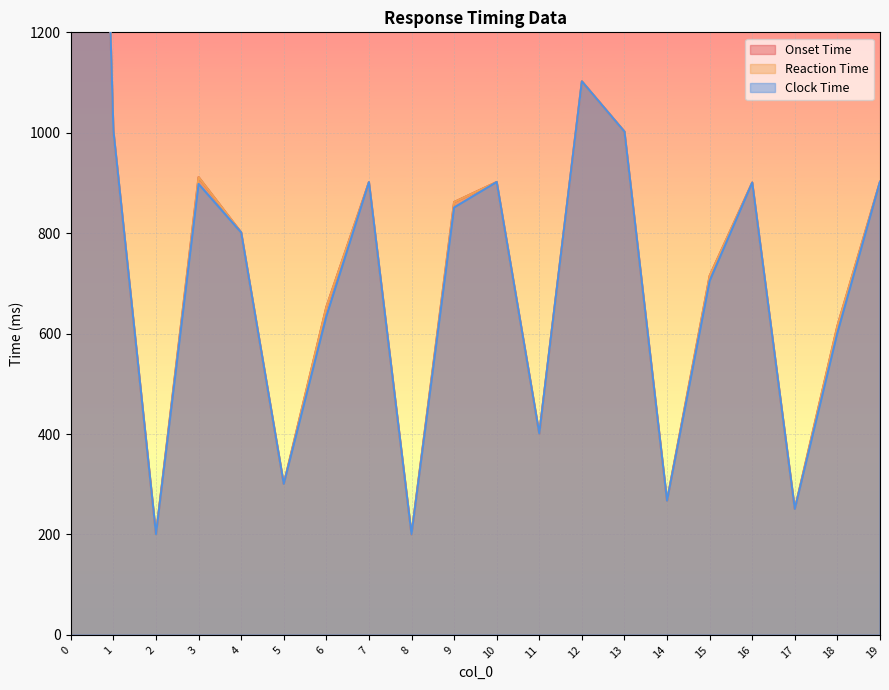

The Onset Time series shows 902.5 at 19. True or false?

True